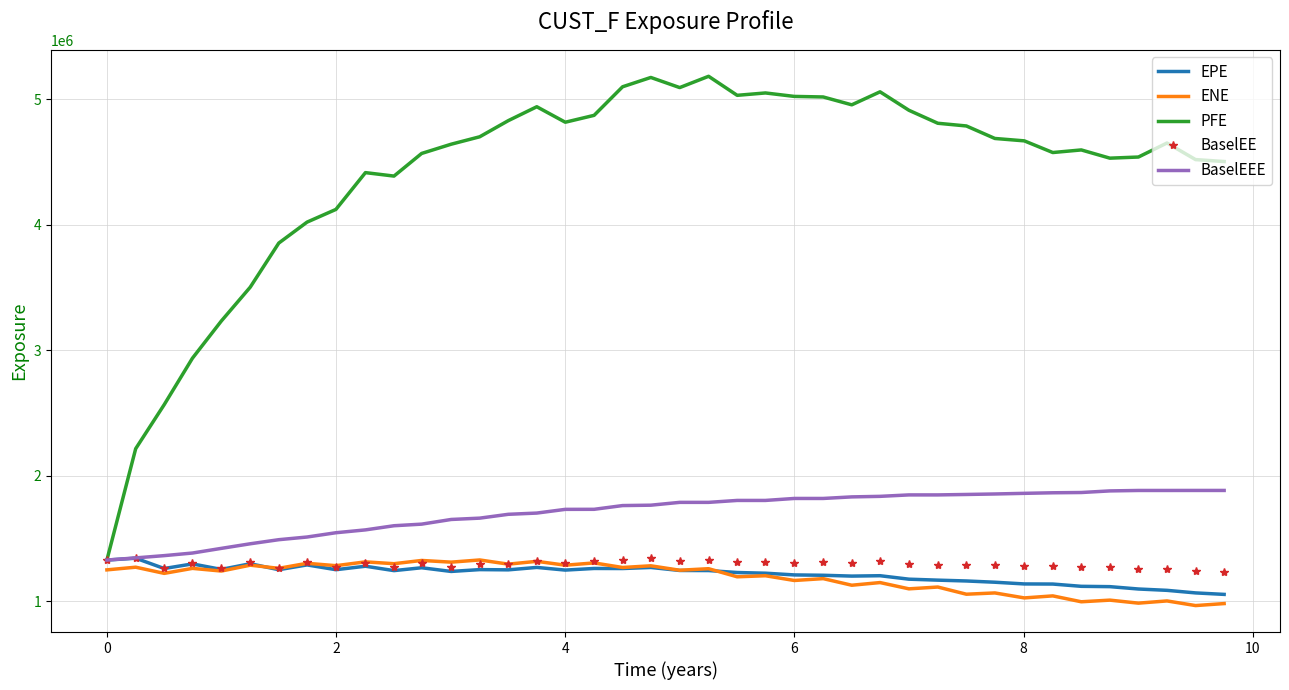

True or false: PFE and ENE cross at least once.

False